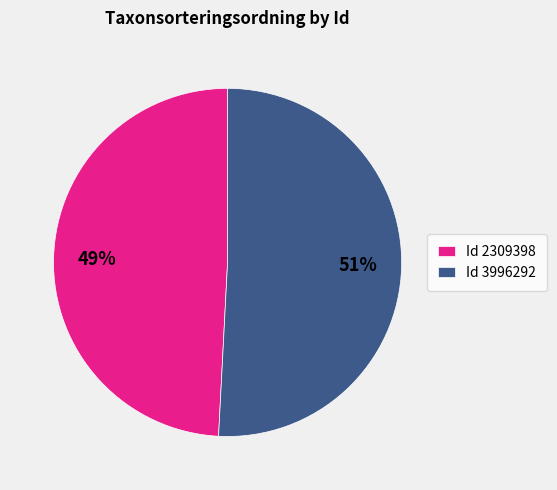

Approximately how many times larger is the value at Id 3996292 compared to Id 2309398?

1.0